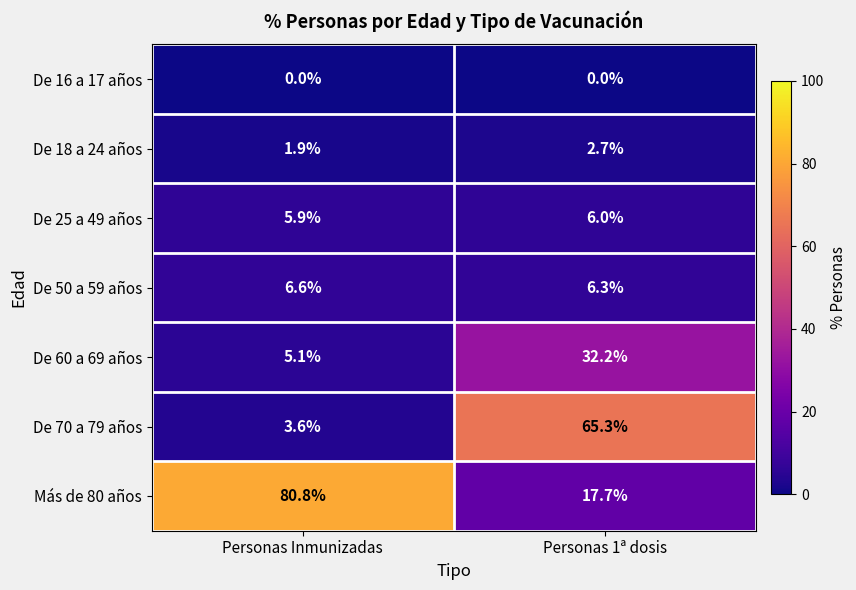

Is it true that Más de 80 años equals 26.1 at Personas 1ª dosis?

False